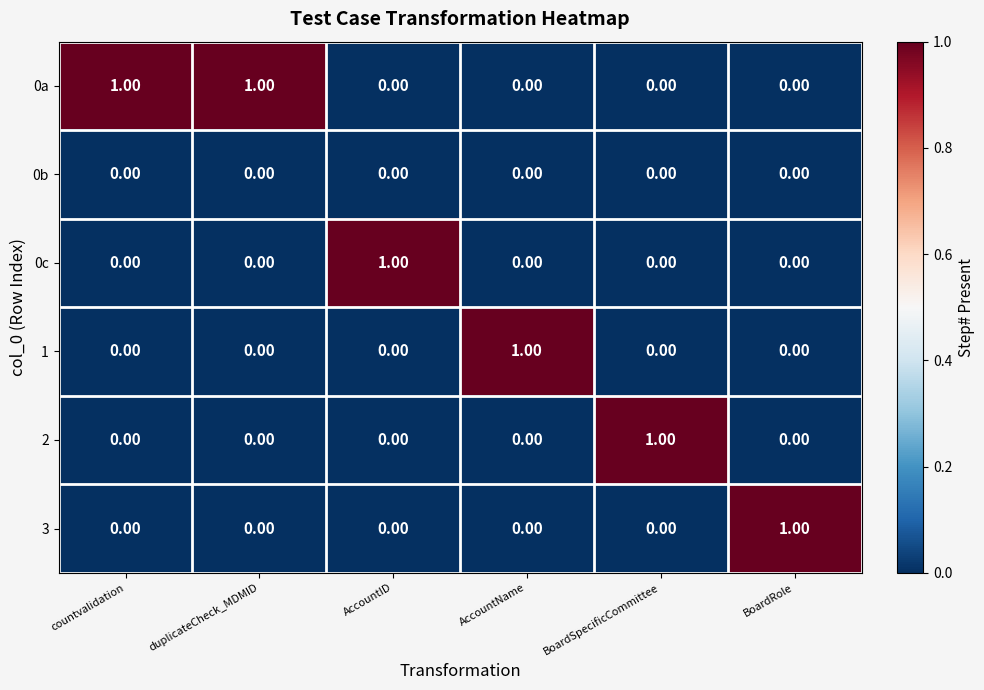

At how many categories does at least one series exceed 0?

6